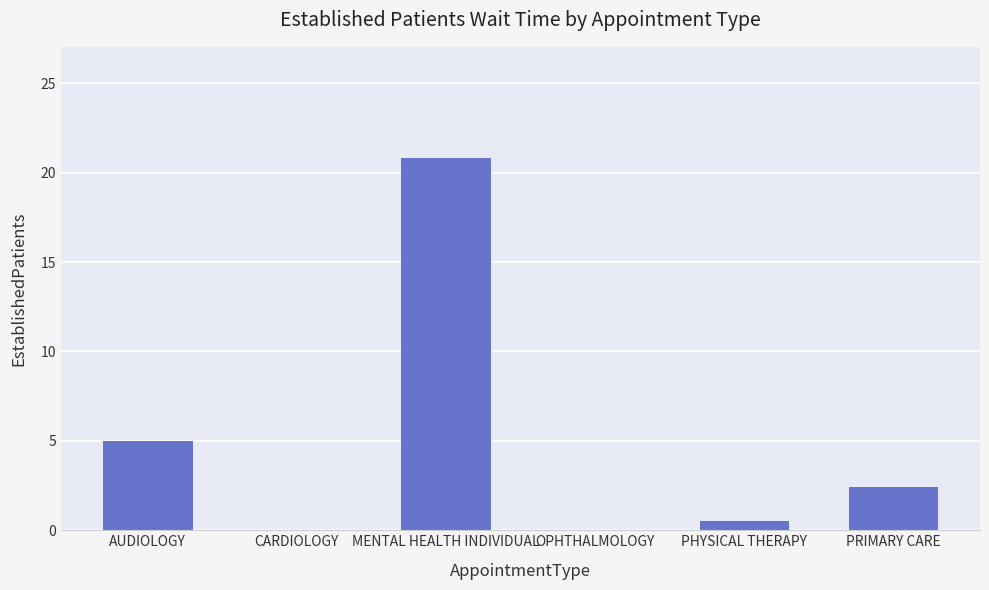

What is the greatest value displayed?

20.8